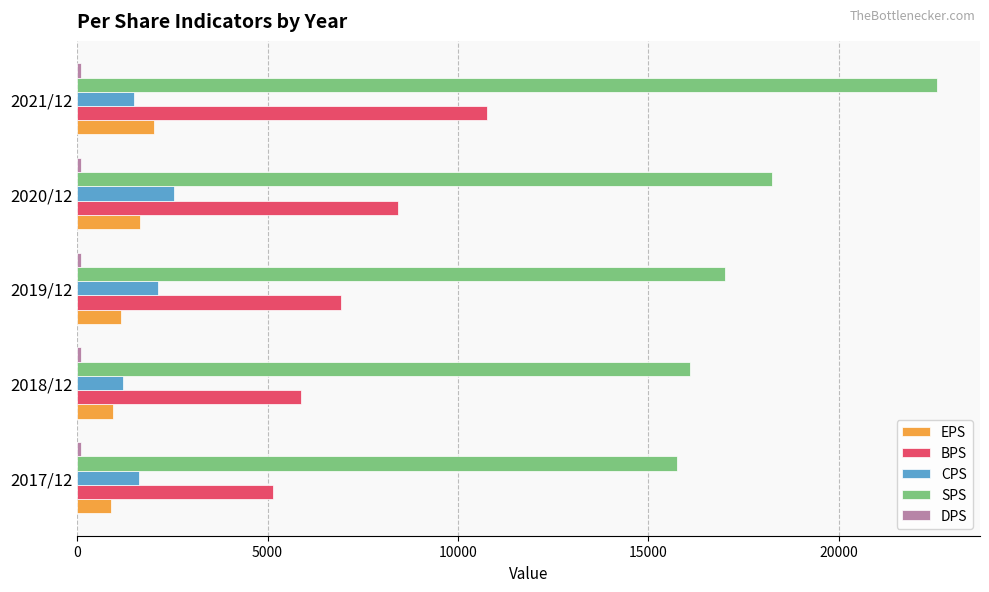

At which category is the sum across all series the highest?

2021/12